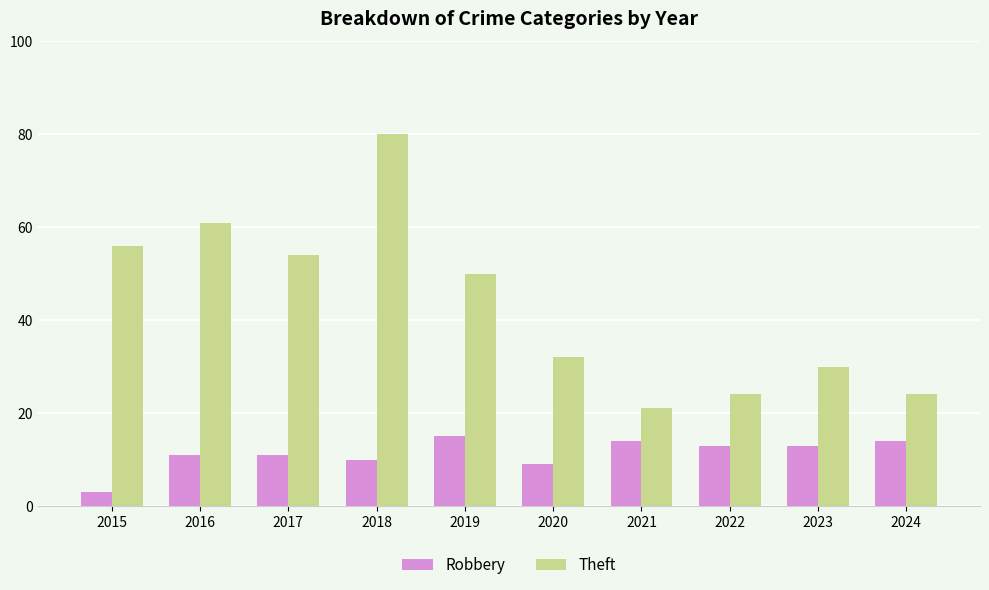

What is the difference between the Robbery values at 2021 and 2023?

1